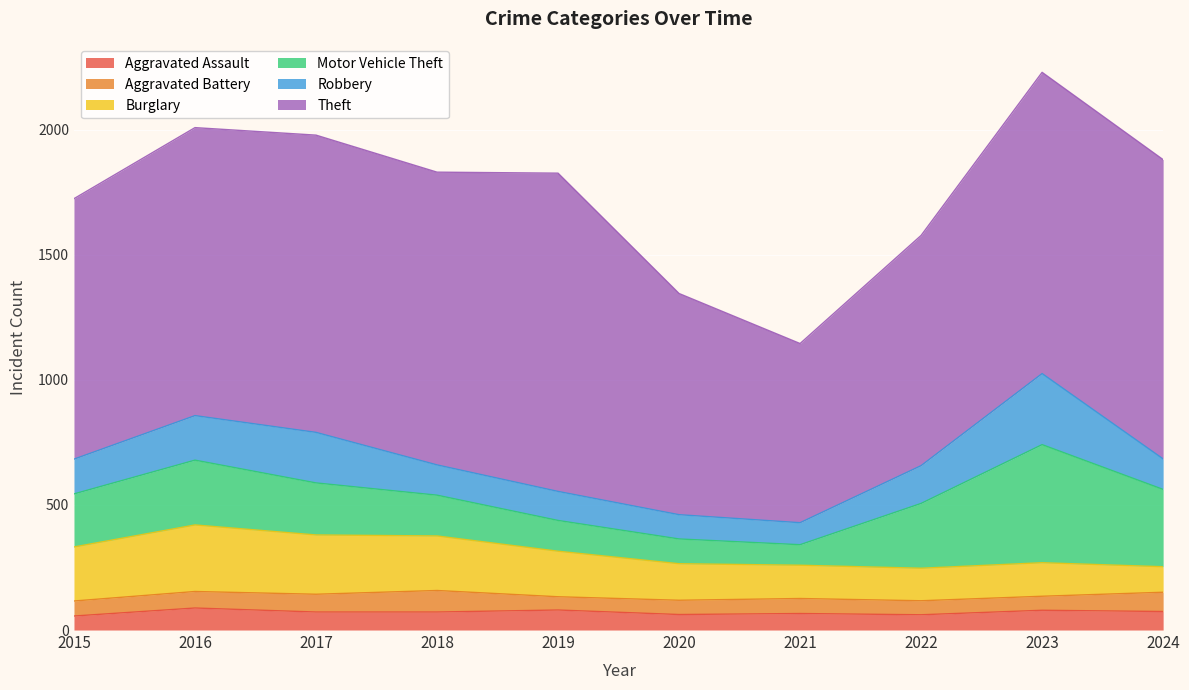

The Motor Vehicle Theft series shows 203 at 2023. True or false?

False